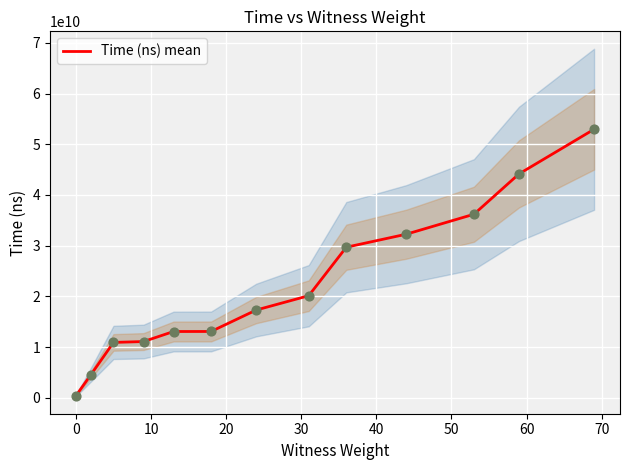

What is the maximum value for Time (ns) mean?

52955179300